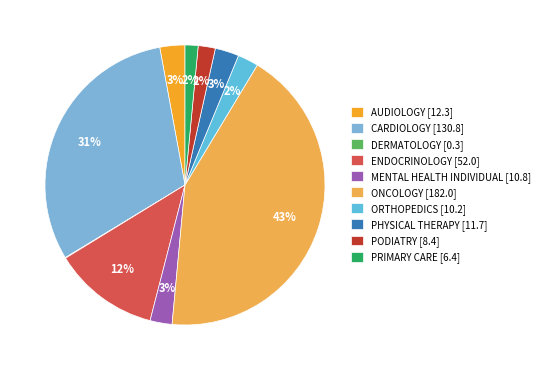

Which has a higher value, PHYSICAL THERAPY or MENTAL HEALTH INDIVIDUAL?

PHYSICAL THERAPY